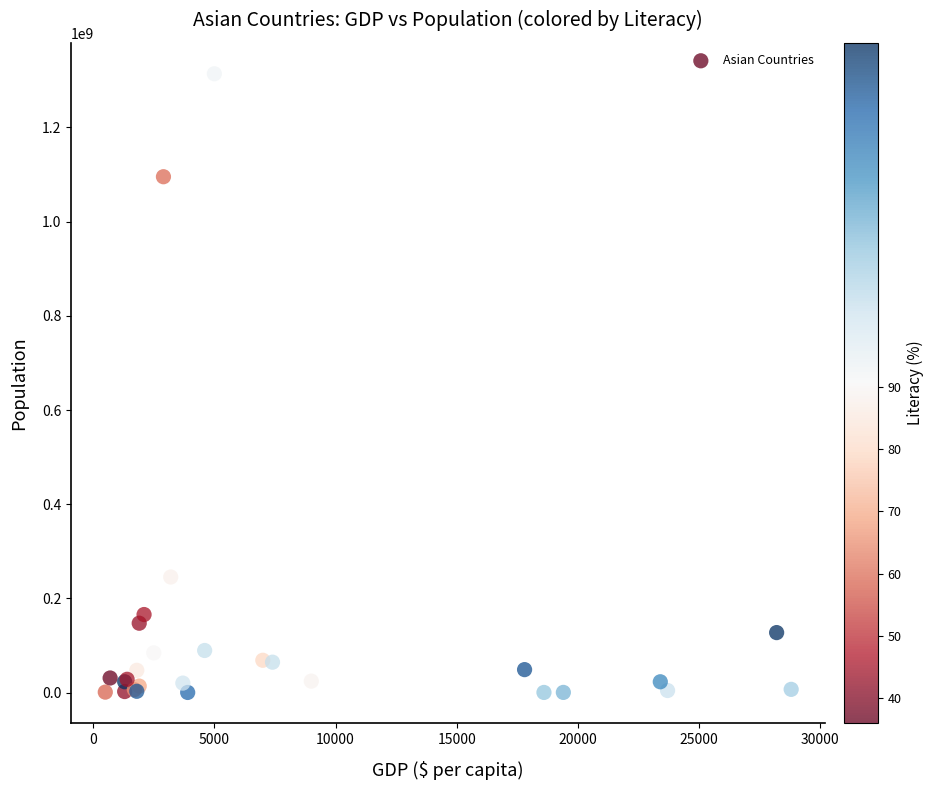

What Y value in the scatter plot is closest to 657166360?

245452739